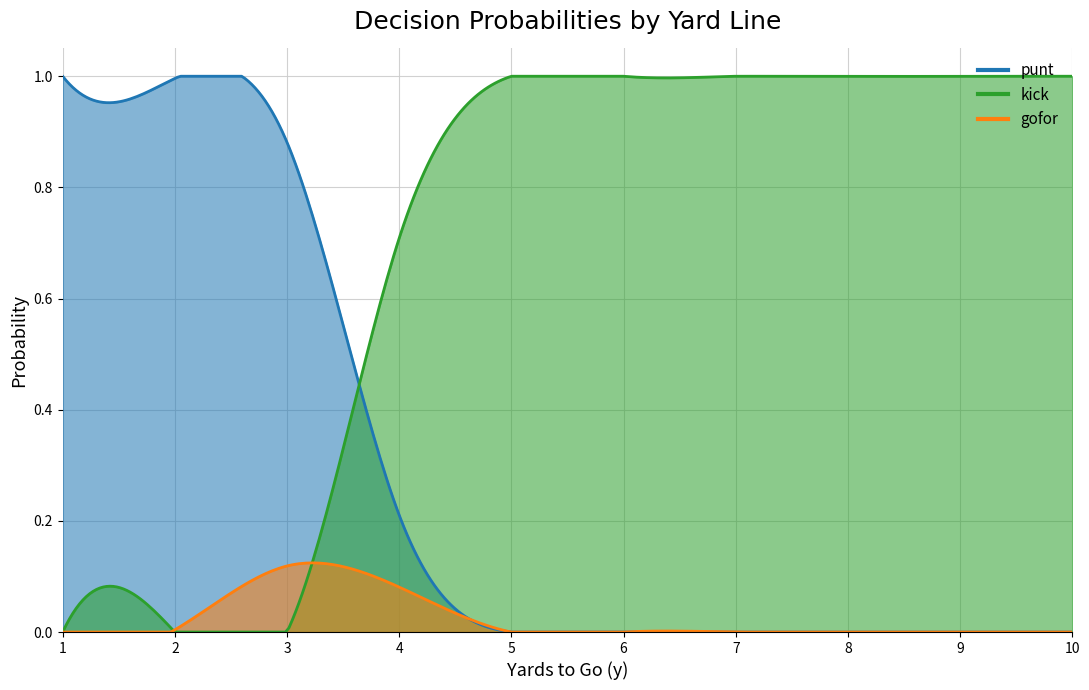

Which series has the largest total across all categories?

kick